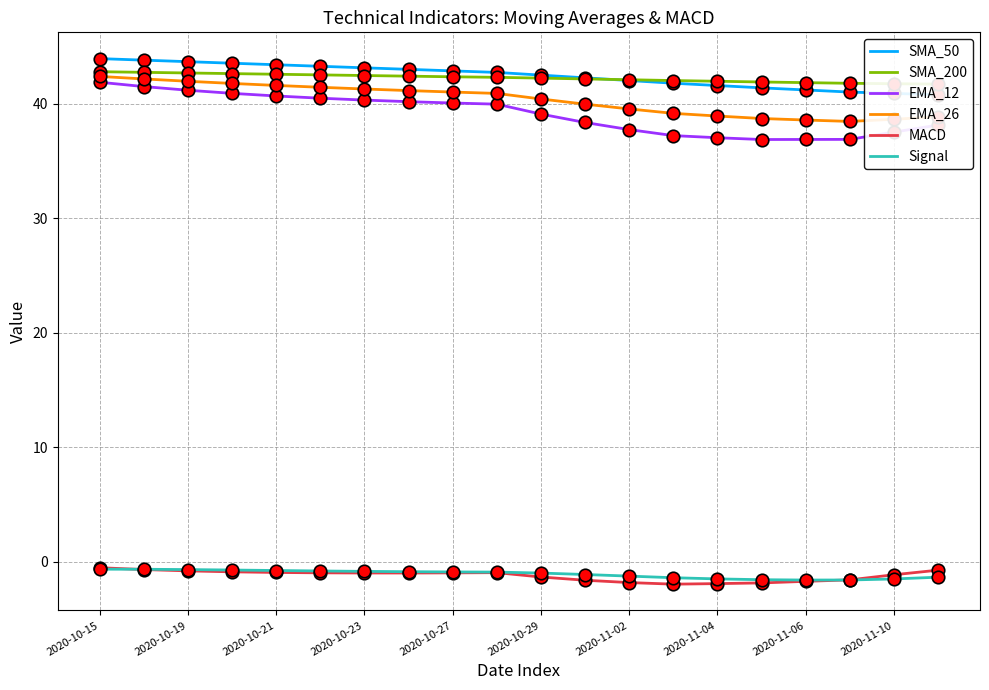

The EMA_12 series shows 36.9 at 2020-11-06. True or false?

True